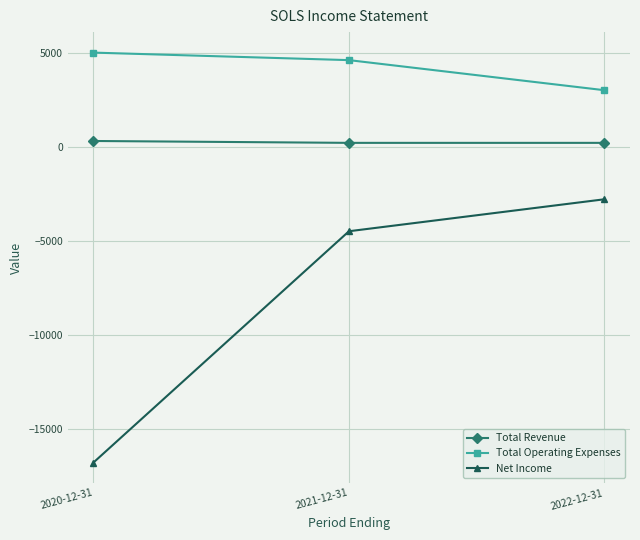

Which series has the widest spread of values?

Net Income